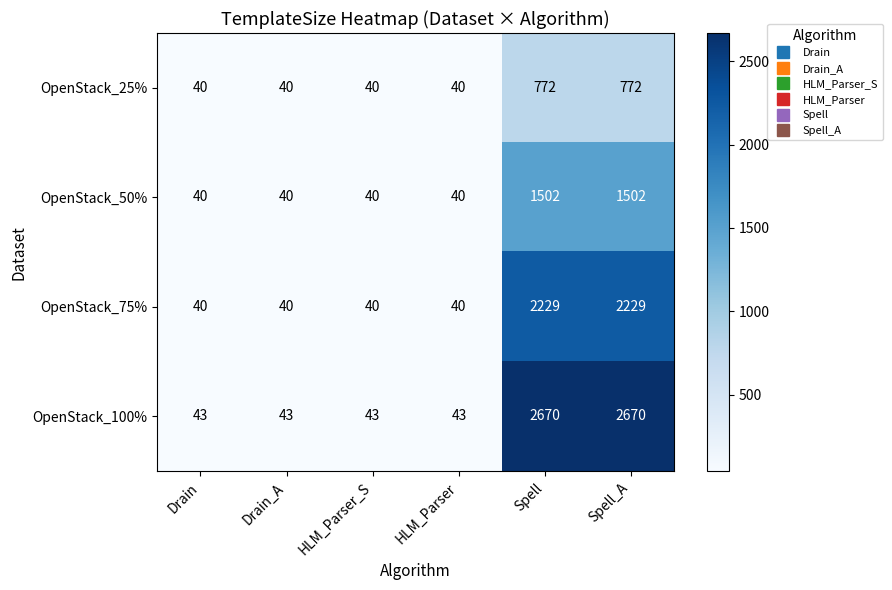

Which series has the largest total across all categories?

OpenStack_100%